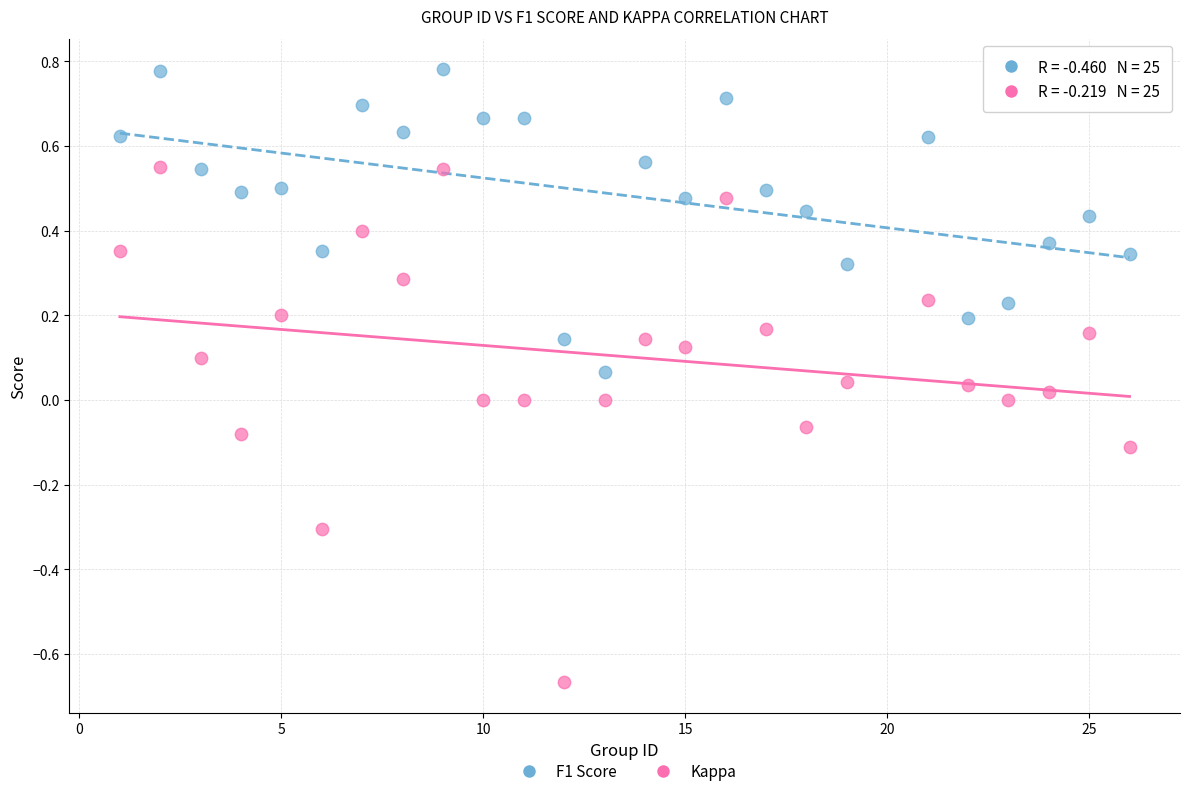

Which series has the widest spread of Y values?

Kappa